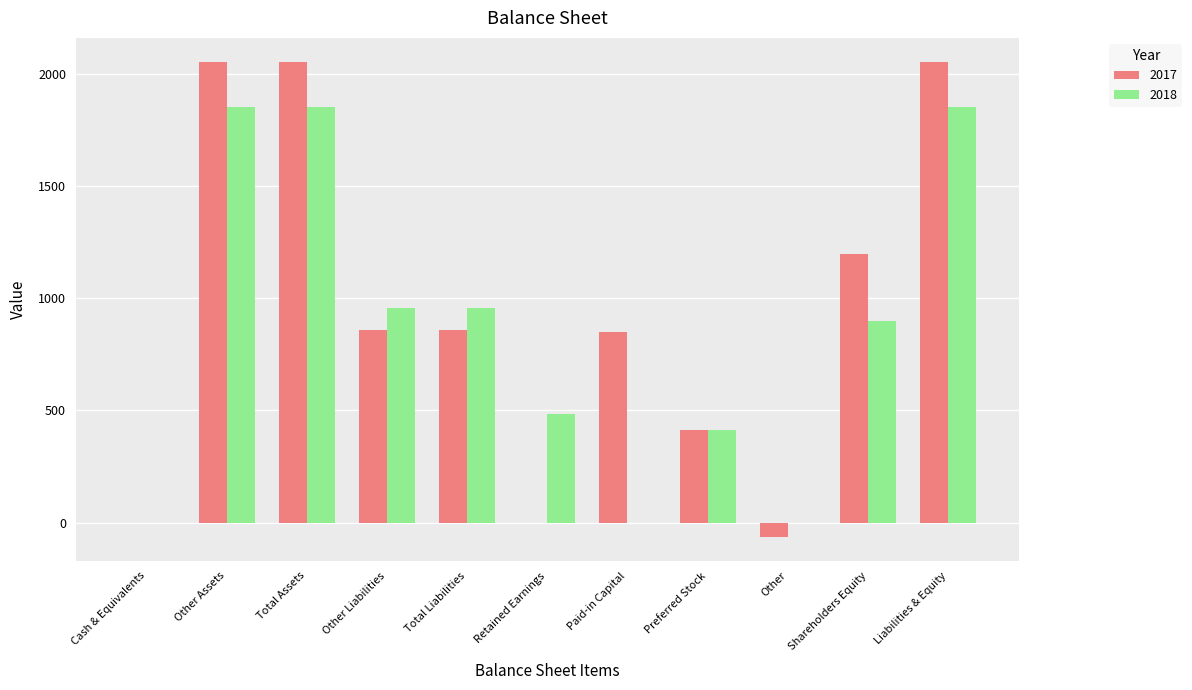

The value of 2018 at Other is 0. True or false?

True